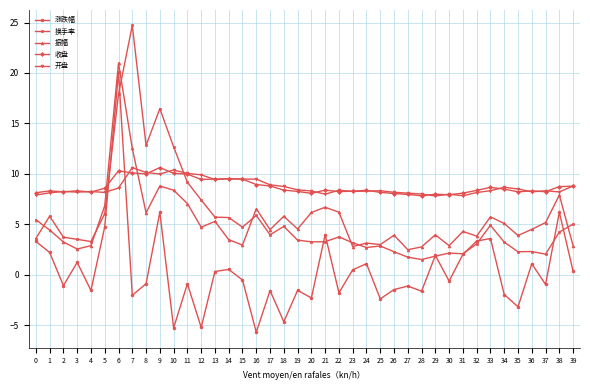

Between 0 and 18, which series saw the biggest shift?

涨跌幅